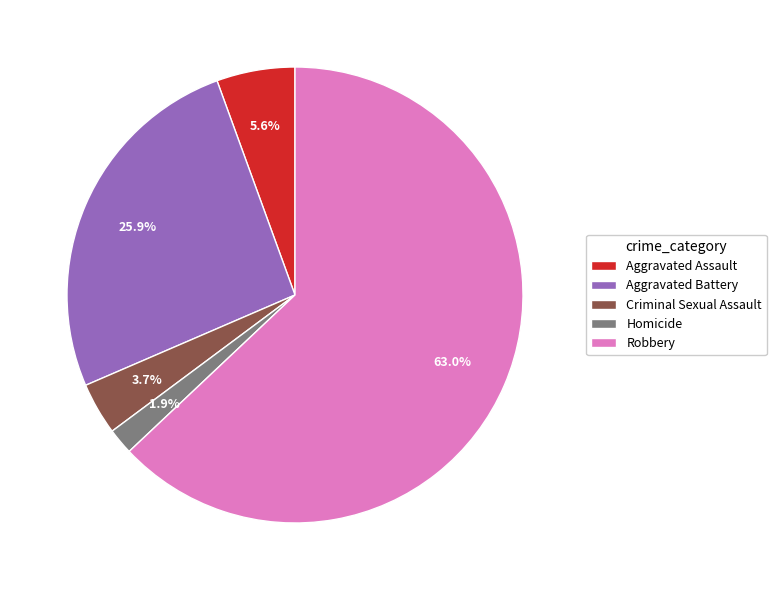

Does any single category account for the majority?

Yes